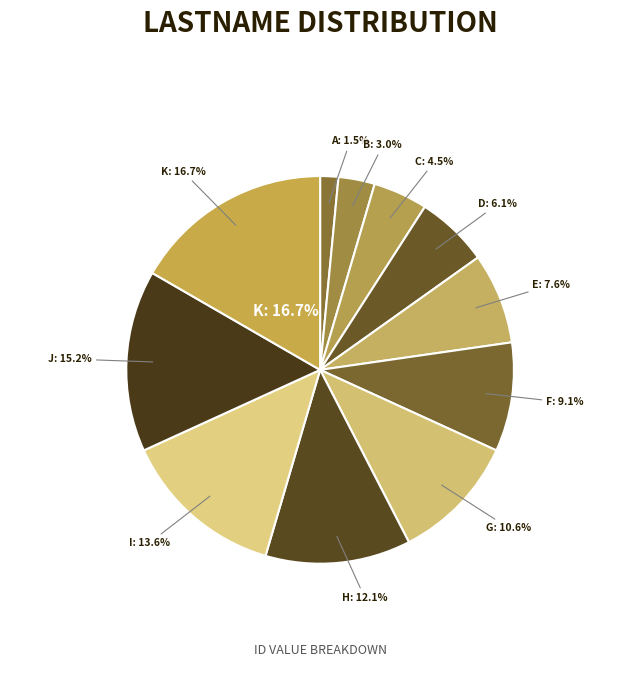

How many slices are in this pie chart?

11